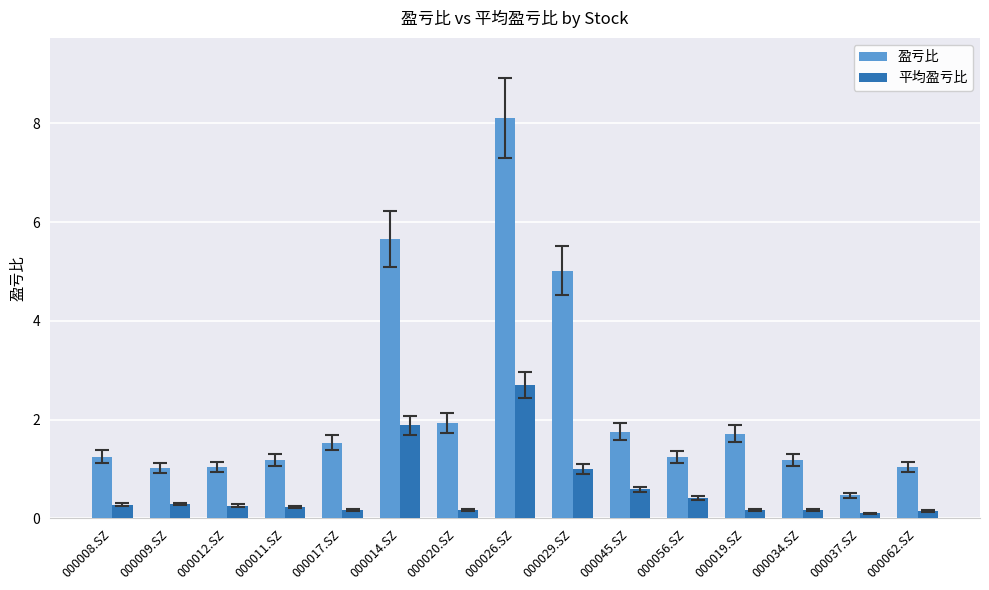

What is the label of the 5th bar from the left?

000017.SZ